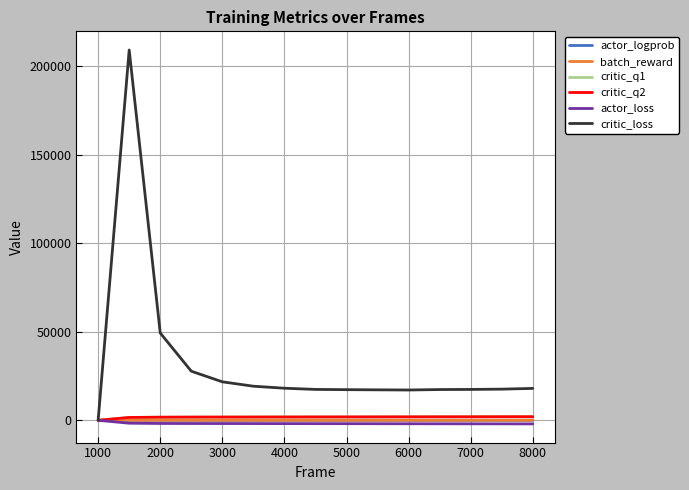

What is the maximum value shown in the chart?

209209.0